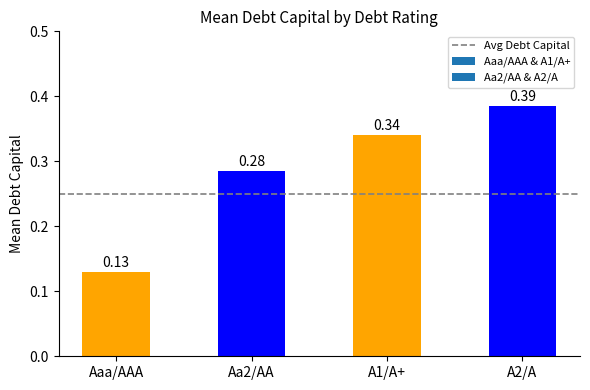

Between Aaa/AAA and Aa2/AA, which is larger?

Aa2/AA